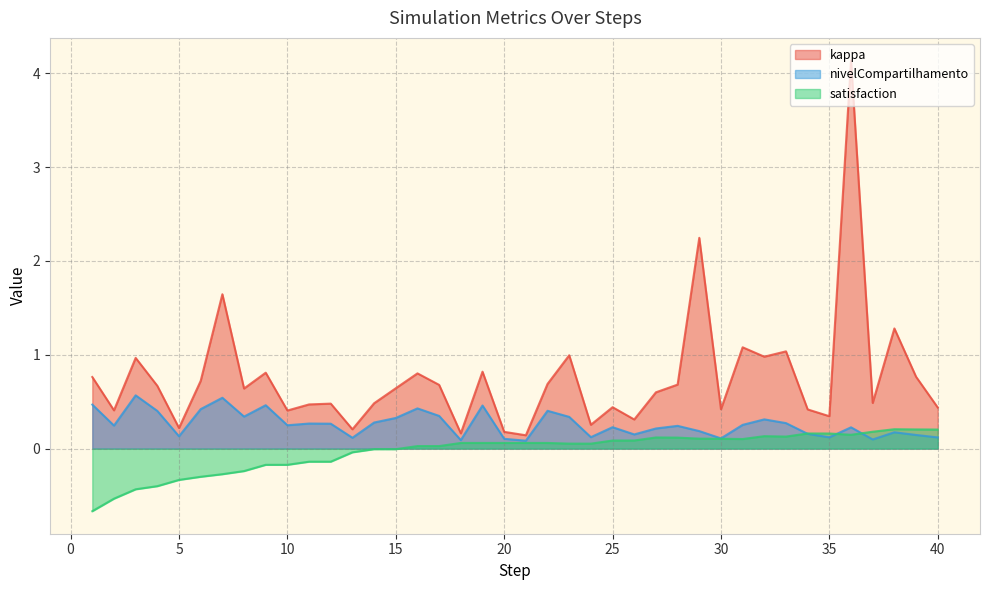

Reading left to right, extract all data points from this chart.

kappa: 0.8	0.4	1.0	0.7	0.2	0.7	1.6	0.6	0.8	0.4	0.5	0.5	0.2	0.5	0.6	0.8	0.7	0.2	0.8	0.2	0.1	0.7	1.0	0.3	0.4	0.3	0.6	0.7	2.2	0.4	1.1	1.0	1.0	0.4	0.3	4.1	0.5	1.3	0.8	0.4
nivelCompartilhamento: 0.5	0.2	0.6	0.4	0.1	0.4	0.5	0.3	0.5	0.2	0.3	0.3	0.1	0.3	0.3	0.4	0.3	0.1	0.5	0.1	0.1	0.4	0.3	0.1	0.2	0.2	0.2	0.2	0.2	0.1	0.3	0.3	0.3	0.2	0.1	0.2	0.1	0.2	0.1	0.1
satisfaction: -0.7	-0.5	-0.4	-0.4	-0.3	-0.3	-0.3	-0.2	-0.2	-0.2	-0.1	-0.1	-0.0	-0.0	-0.0	0.0	0.0	0.1	0.1	0.1	0.1	0.1	0.1	0.1	0.1	0.1	0.1	0.1	0.1	0.1	0.1	0.1	0.1	0.2	0.2	0.1	0.2	0.2	0.2	0.2